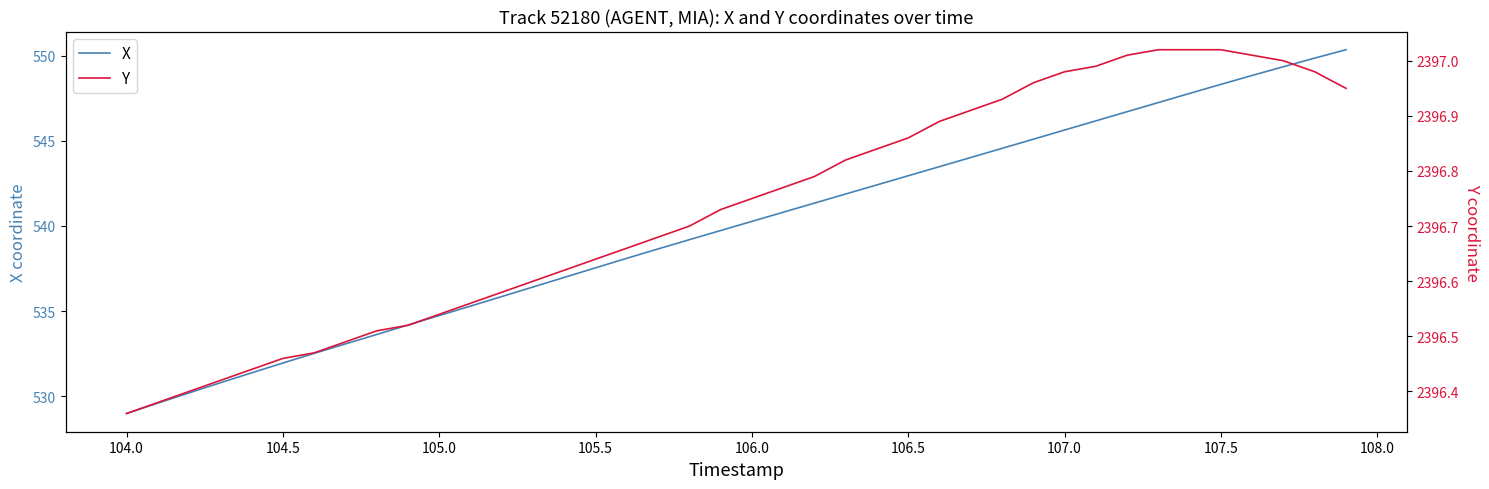

At which label does X first exceed 540?

106.0